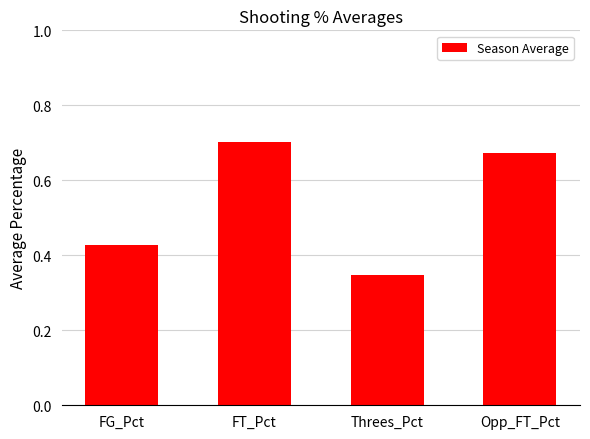

Does the chart contain any negative values?

No